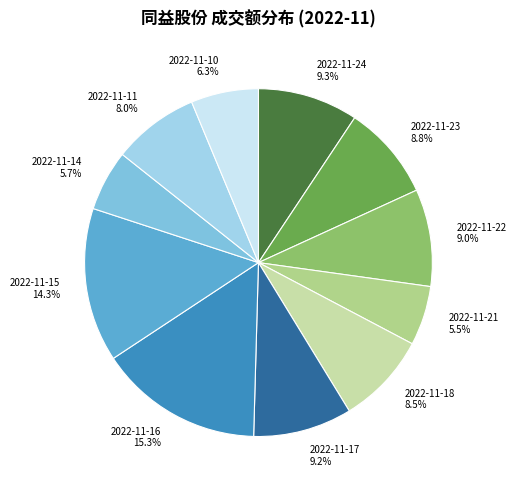

Which category has the biggest portion of the pie?

2022-11-16